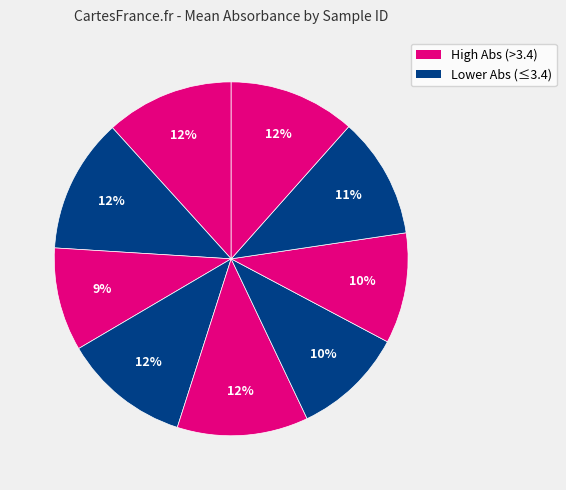

How many slices are in this pie chart?

9